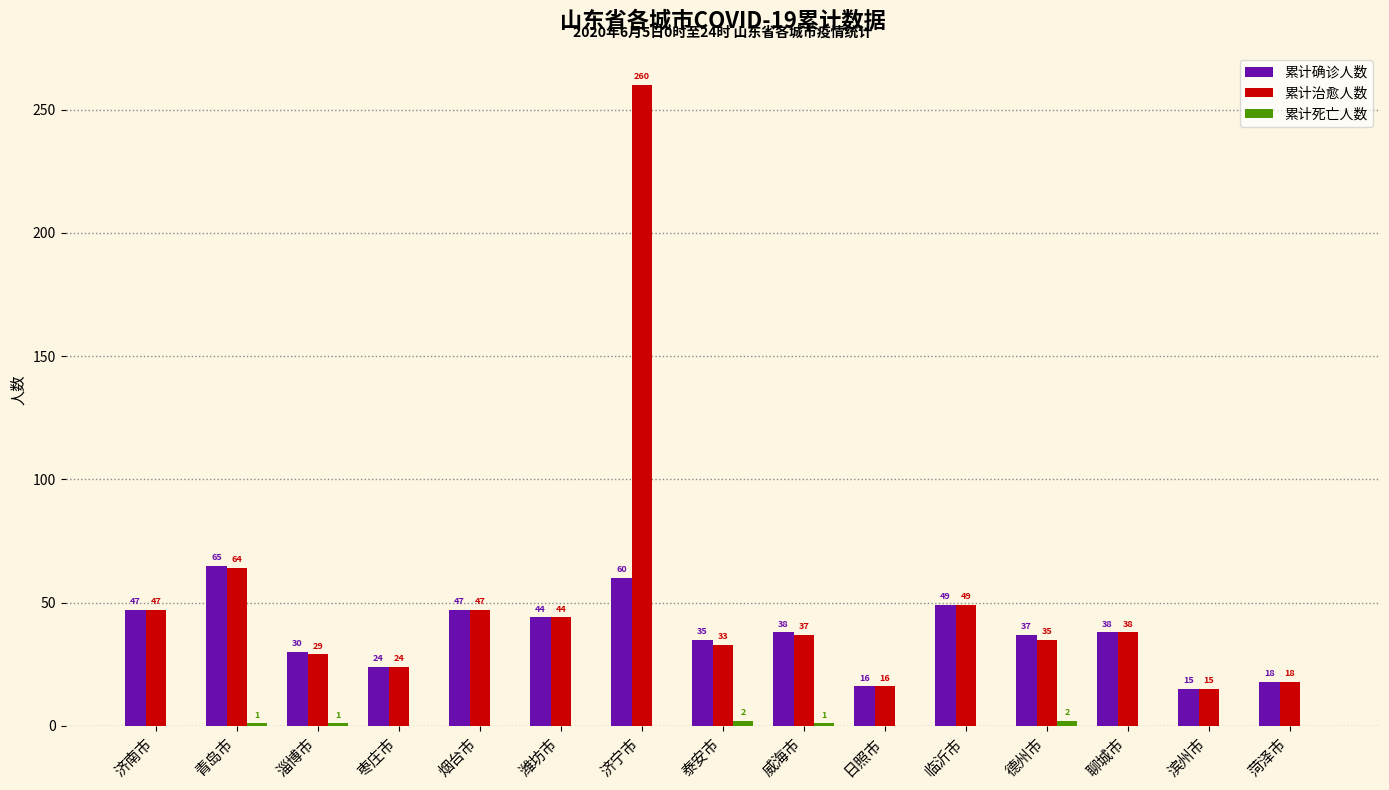

Which category has the highest value across all series?

济宁市